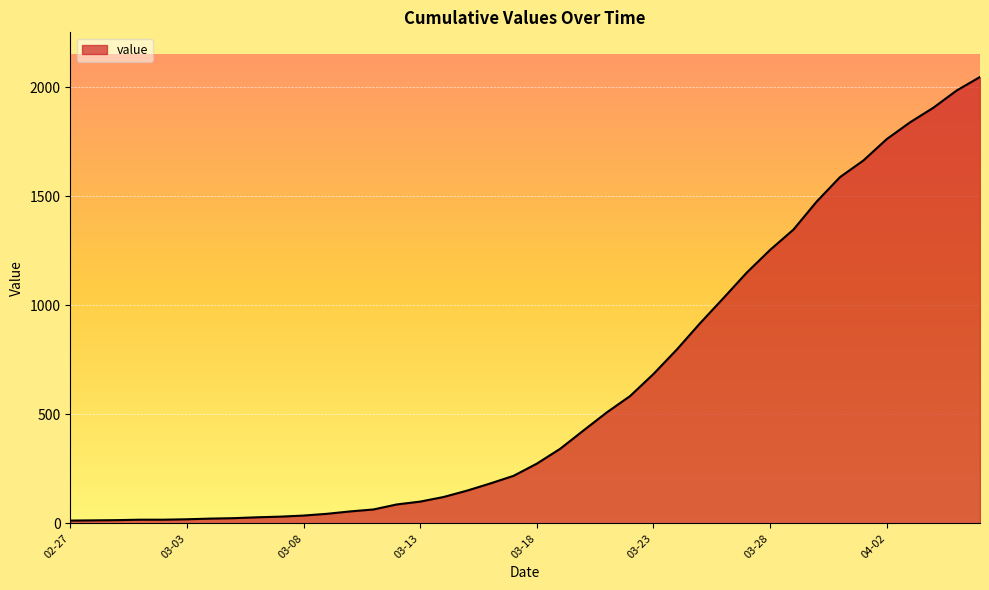

How many lines are shown in the chart?

1